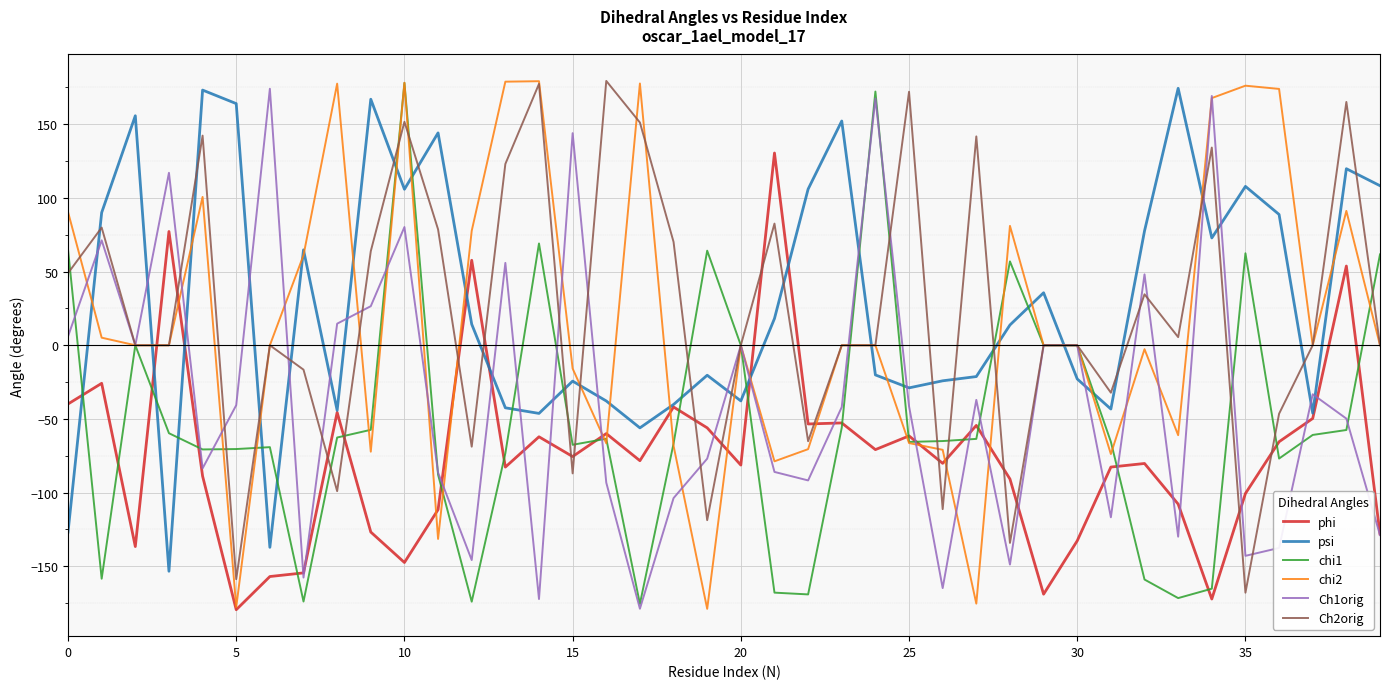

What is the lowest value of the phi series?

-179.4